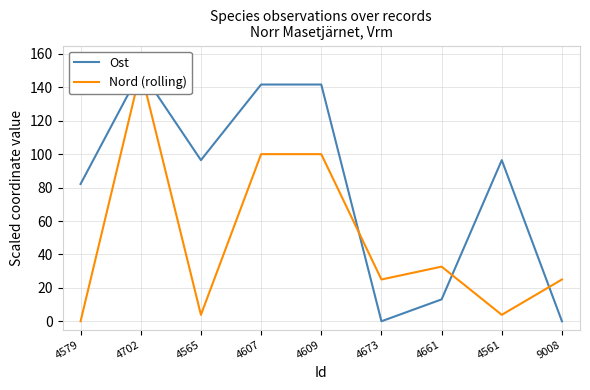

At how many categories does at least one series exceed 126?

3